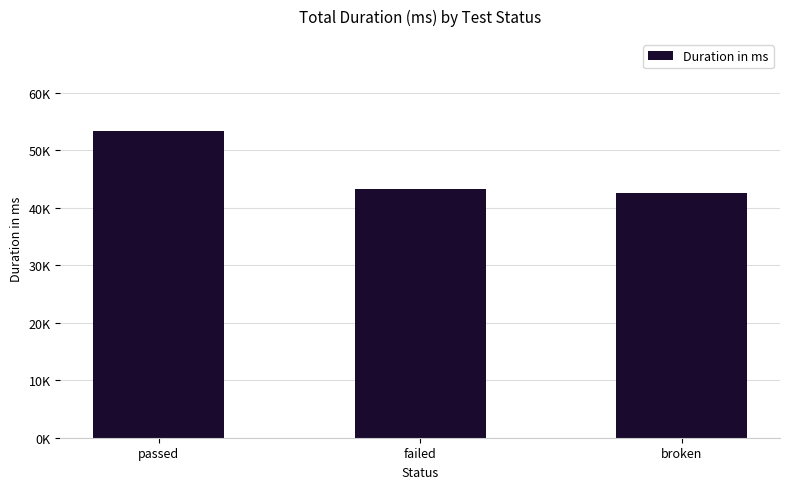

Where does the data first go above 43337?

passed